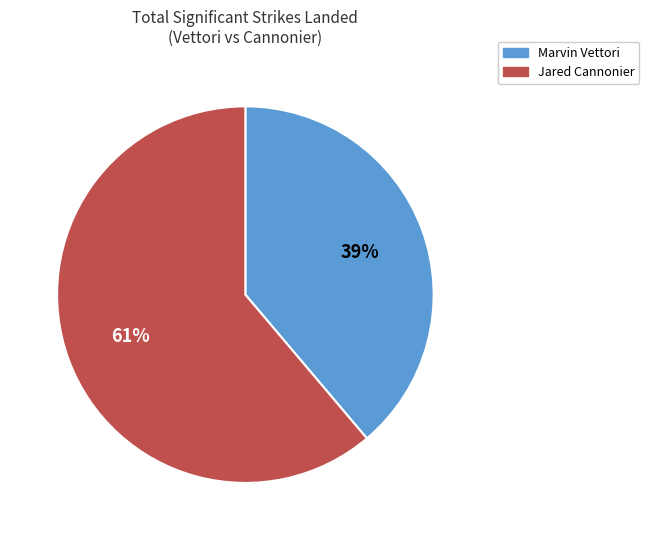

Count the number of slices in the pie.

2